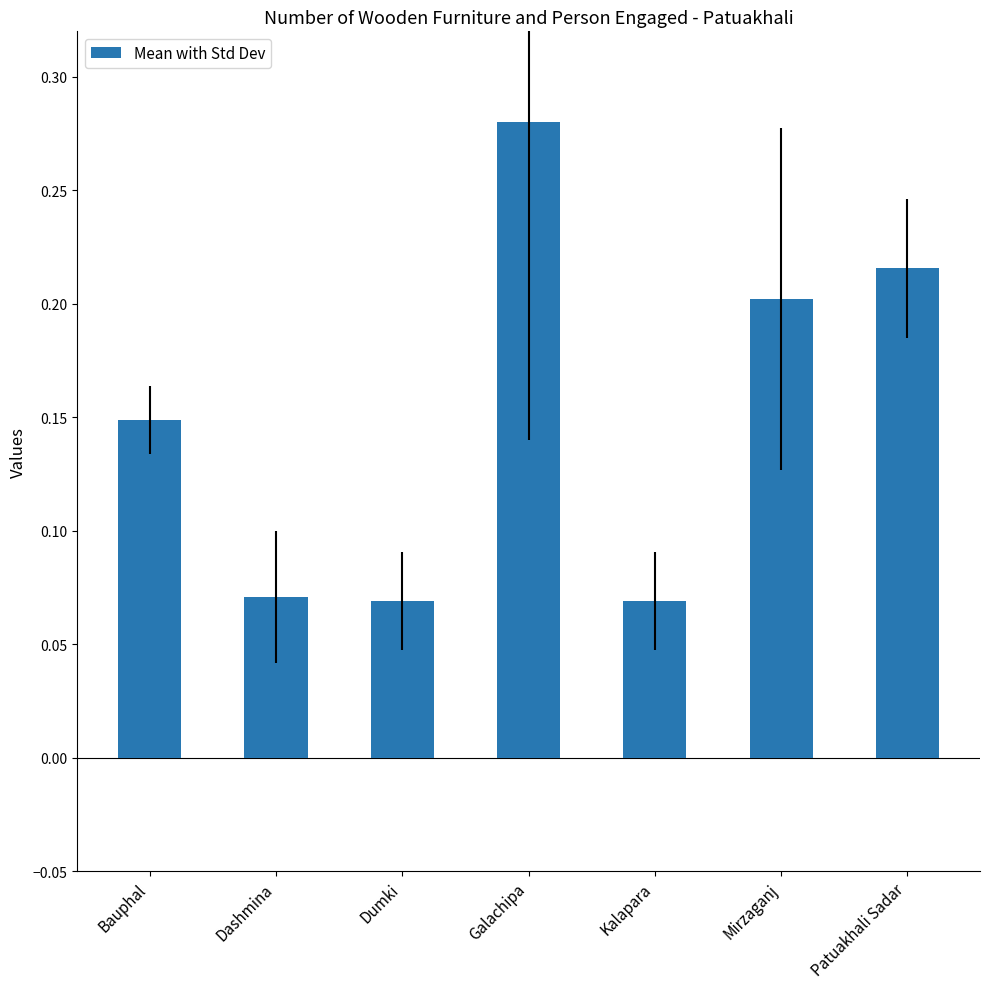

Count the values in the range 0 to 1.

7